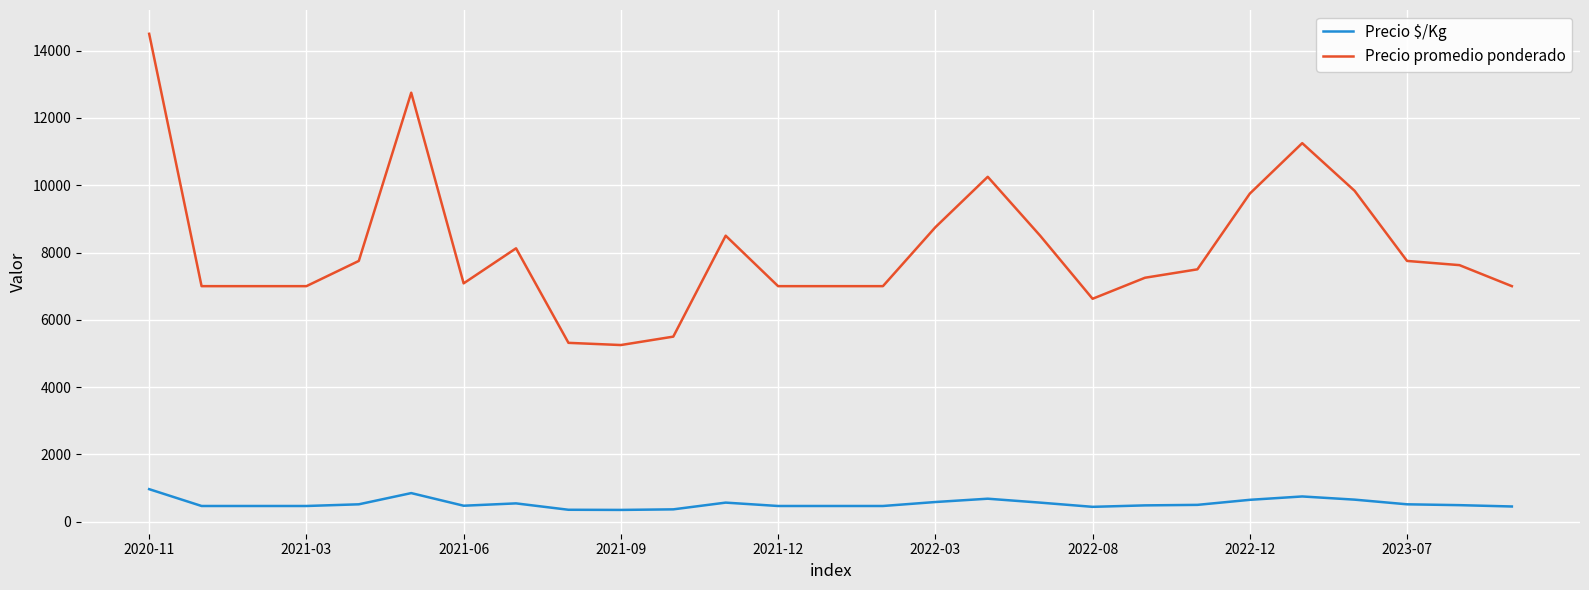

What is the difference between the maximum and minimum values in the Precio promedio ponderado series?

9250.0